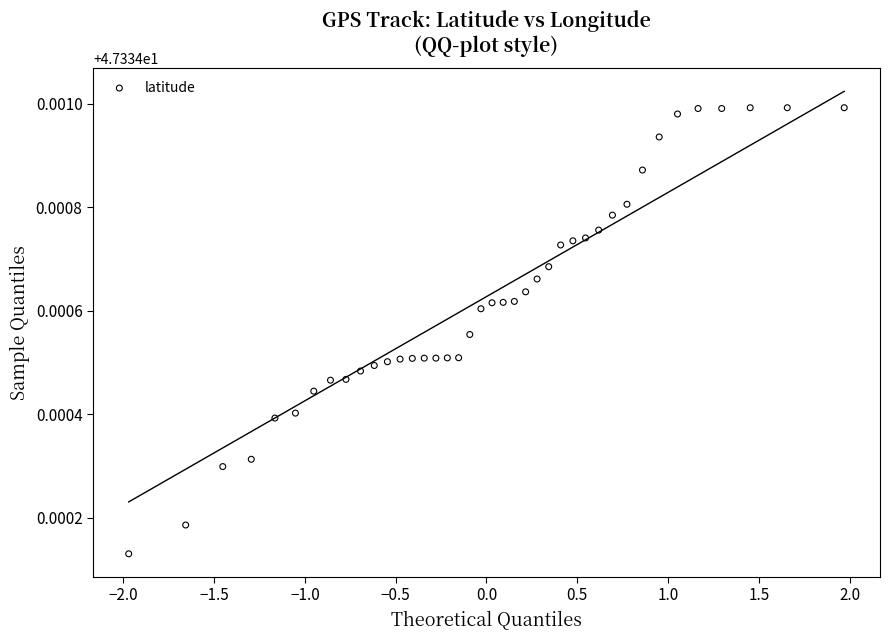

What is the range of X values (max minus min)?

3.9